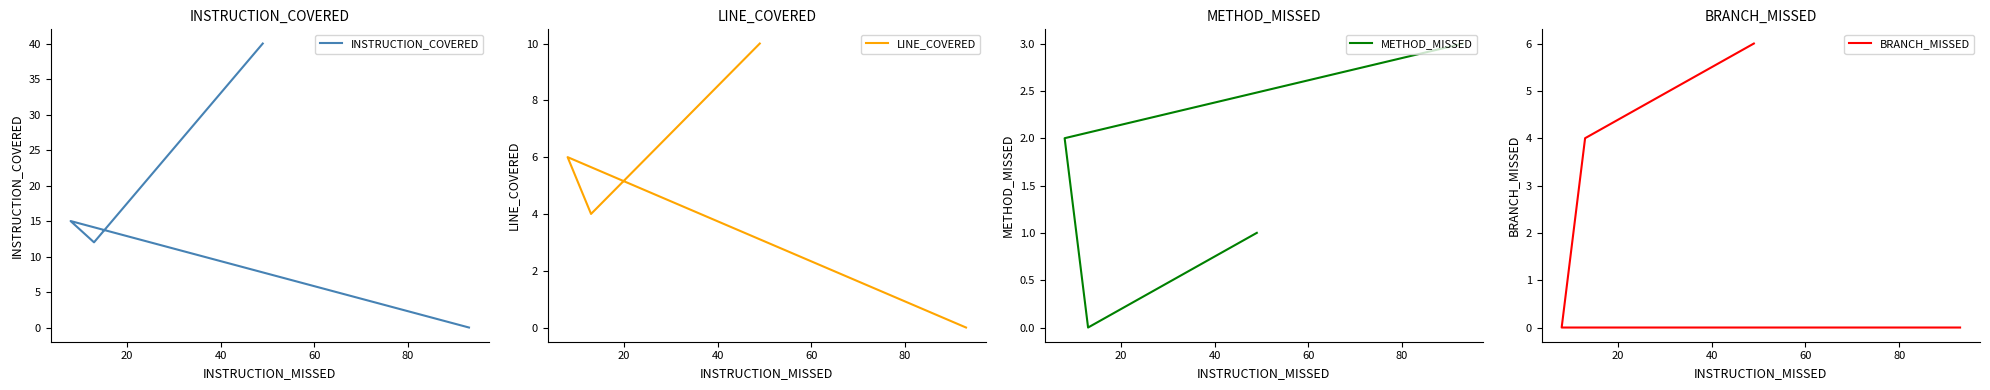

How many interior local peaks does the LINE_COVERED series have?

1